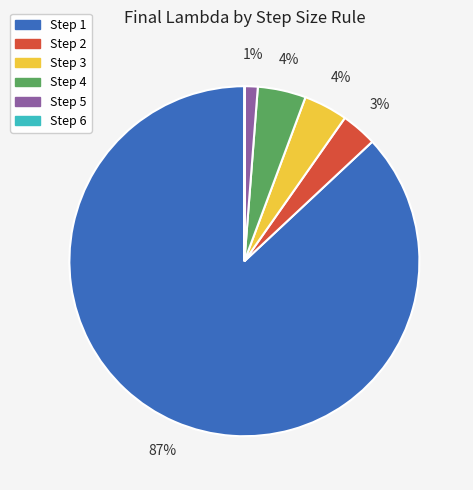

Between Step 4 and Step 2, which is larger?

Step 4